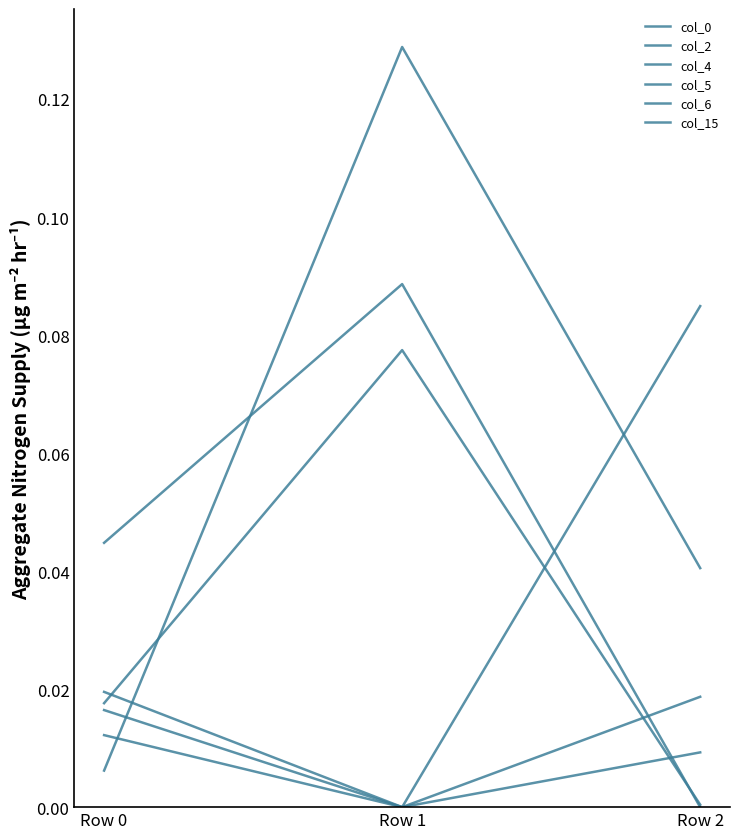

At which category is the sum across all series the highest?

Row 1